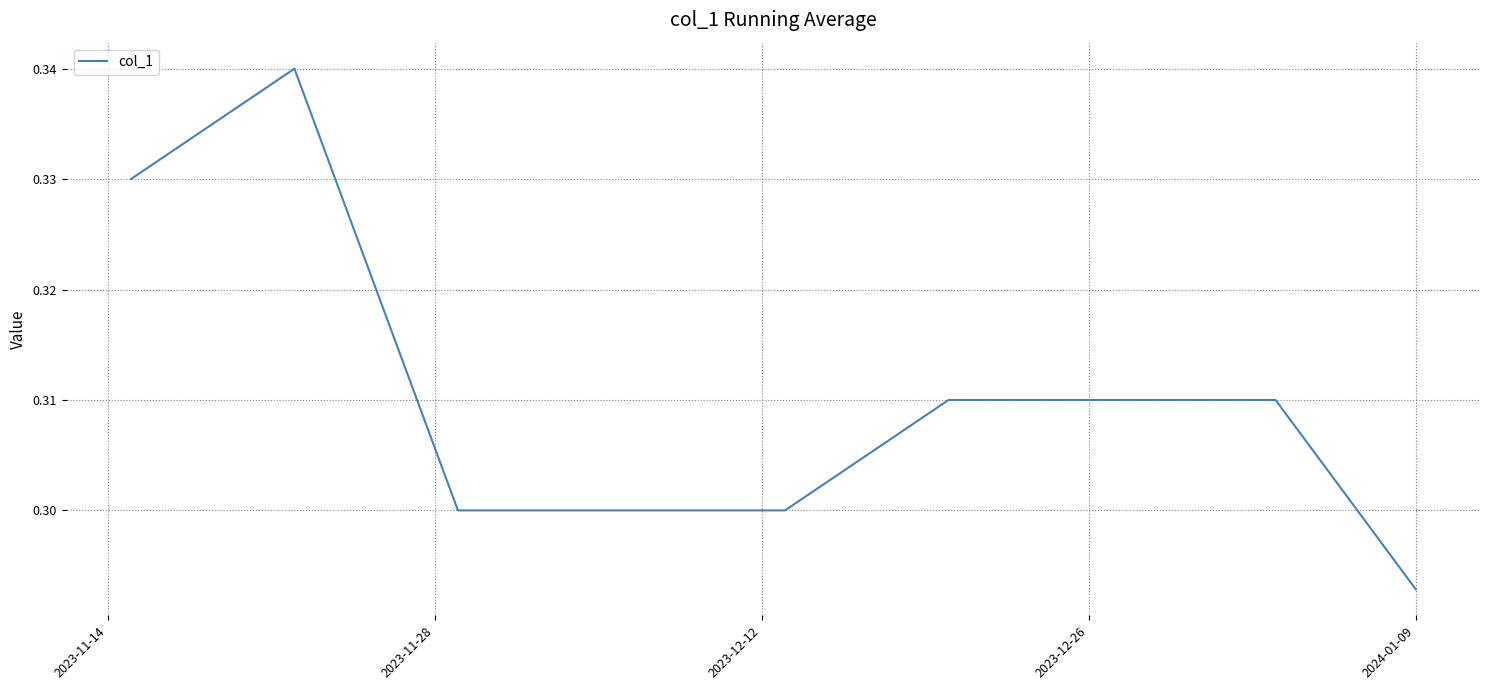

Which category has the lowest value across all series?

2024-01-09